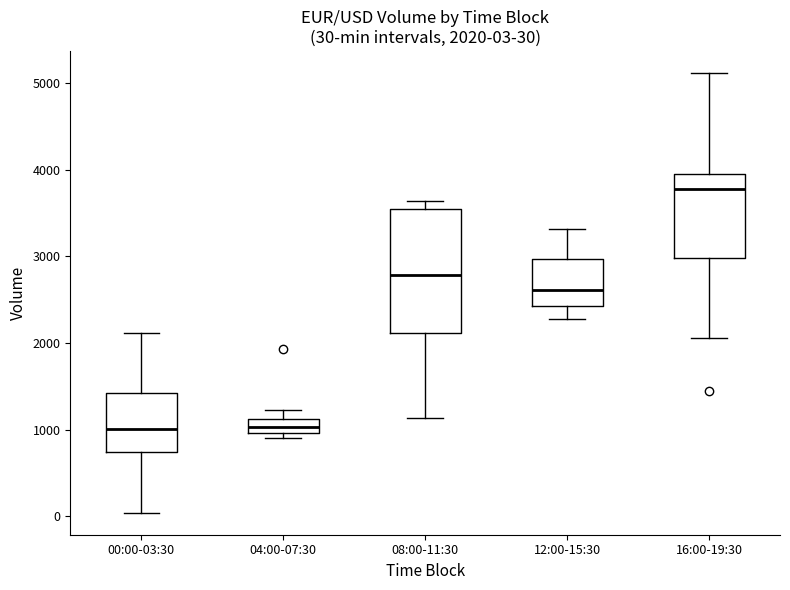

Which box is the tallest, from its lower edge to its upper edge?

08:00-11:30